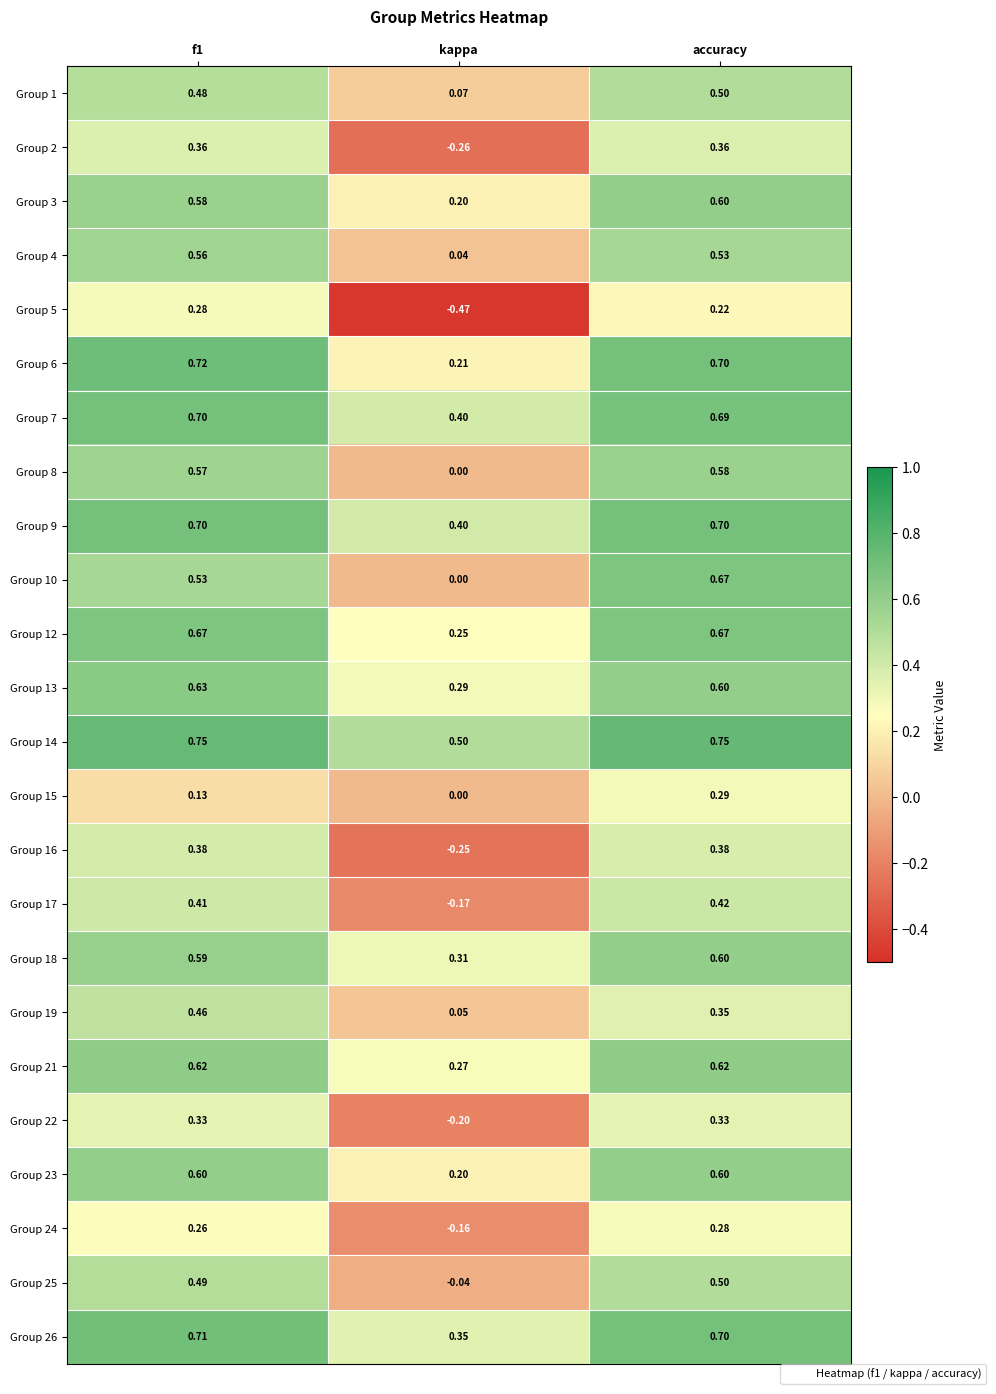

At which category is the sum across all series the highest?

accuracy